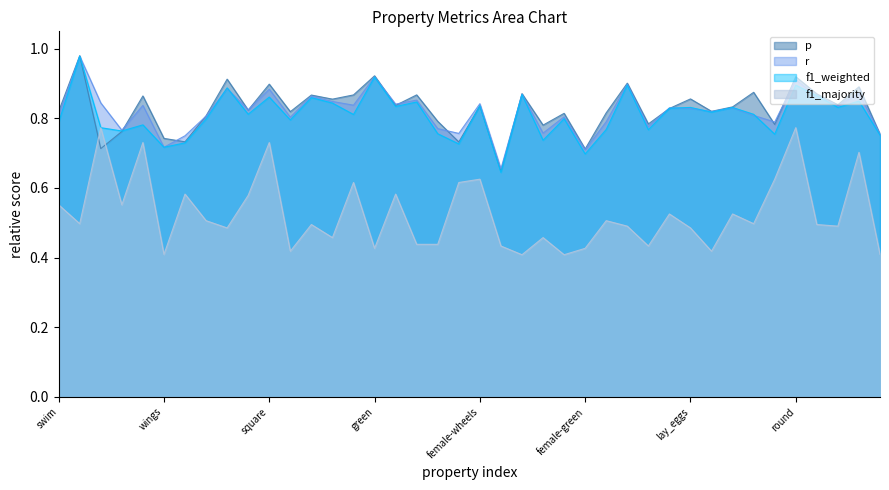

At which category is the sum across all series the highest?

round